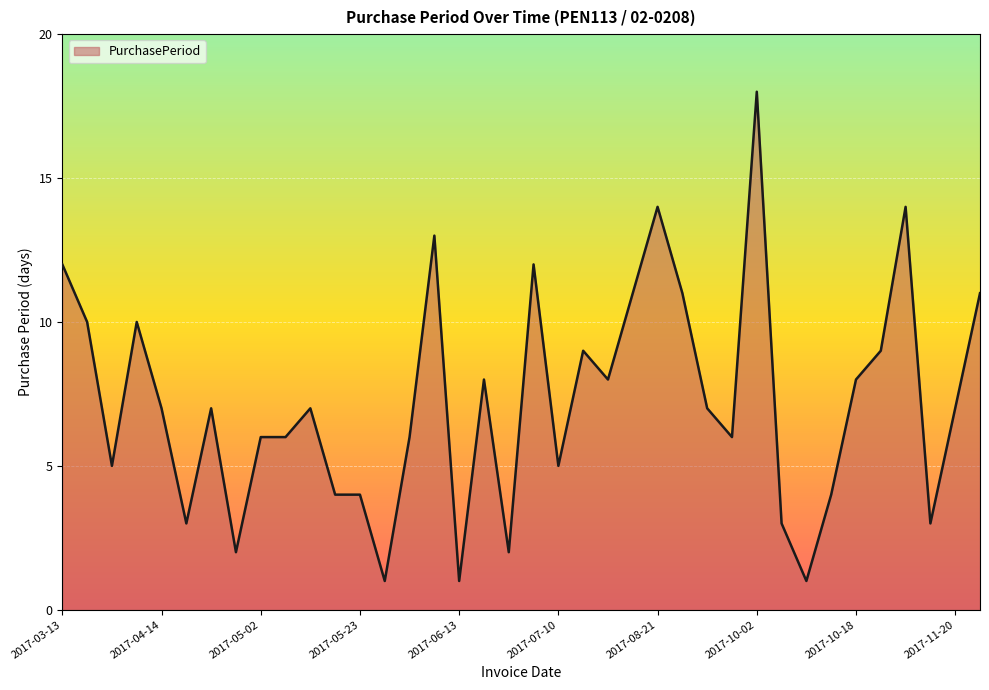

What is the difference between the maximum and minimum values?

17